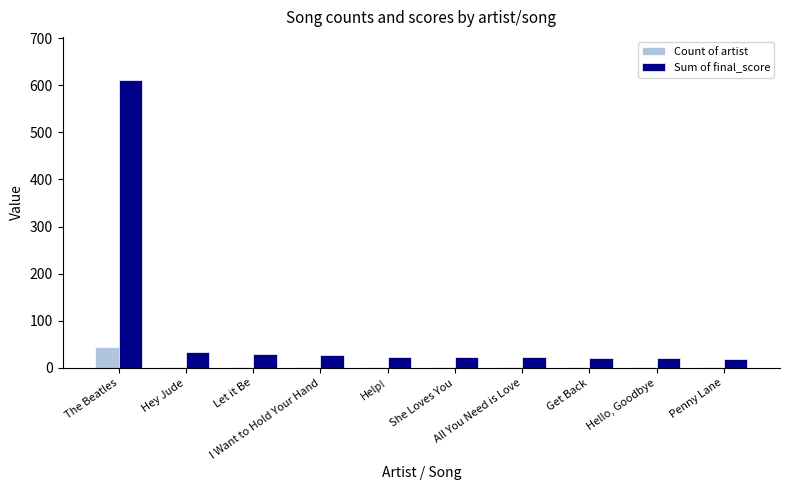

Which series has the largest range (max minus min)?

Sum of final_score